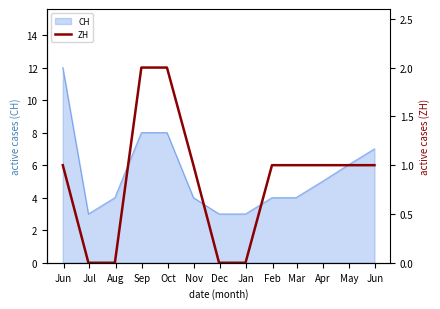

List the labels in order of value, smallest first.

Jul, Aug, Dec, Jan, Jun, Nov, Feb, Mar, Apr, May, Jun, Sep, Oct